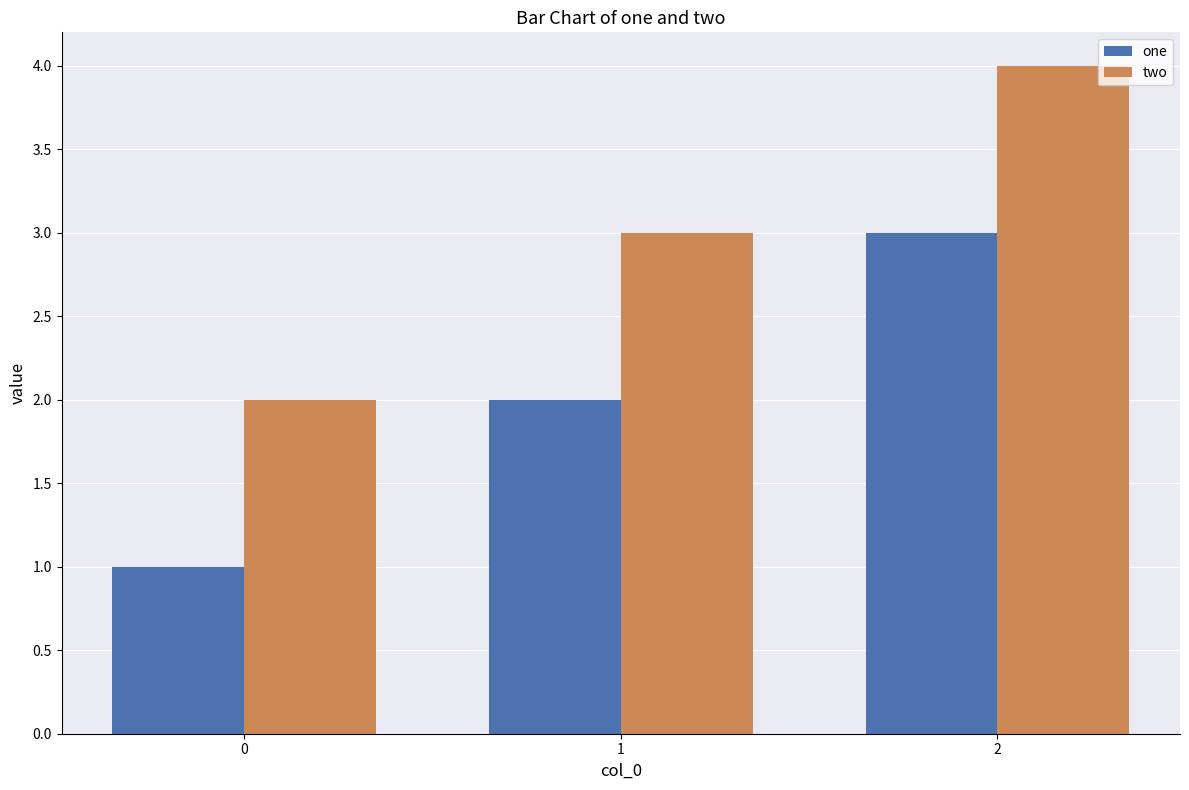

What are all the series names shown in the legend?

one, two